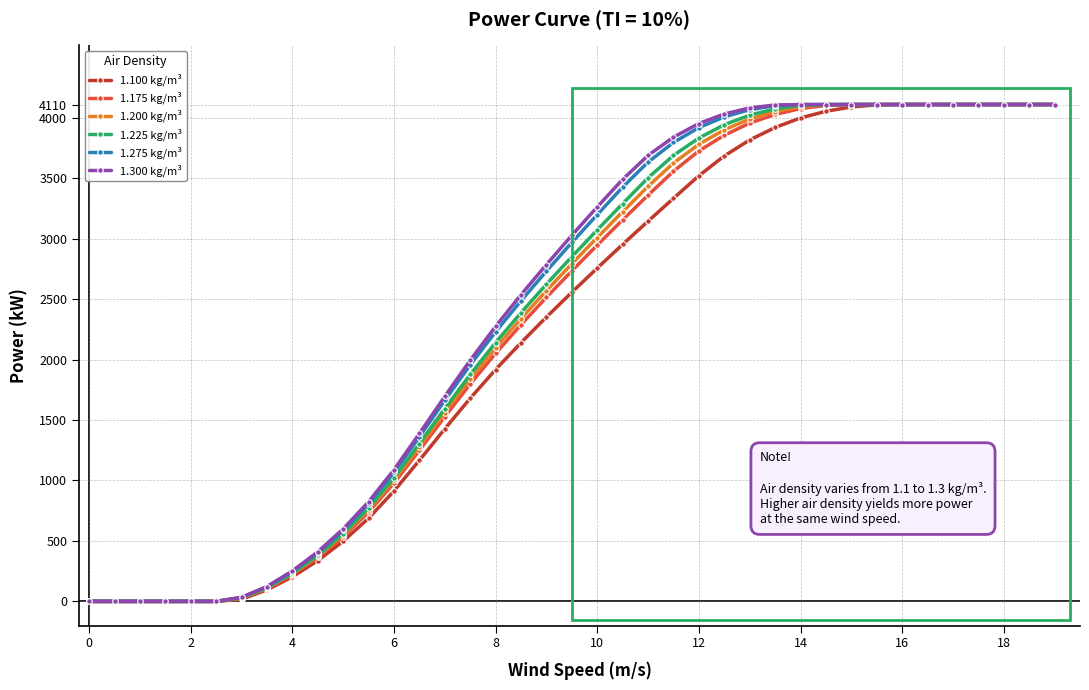

What is the maximum value shown in the chart?

4110